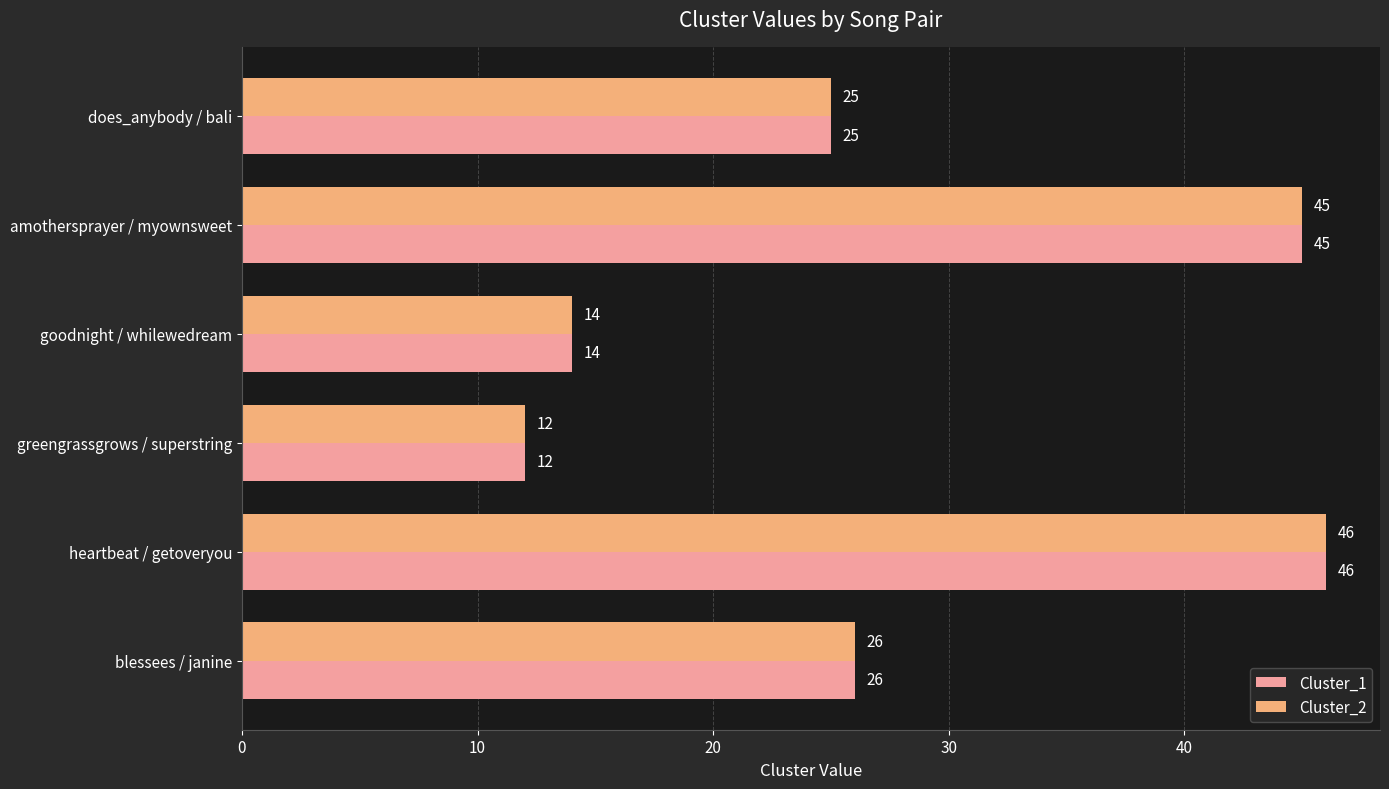

What is the average value of the Cluster_2 series?

28